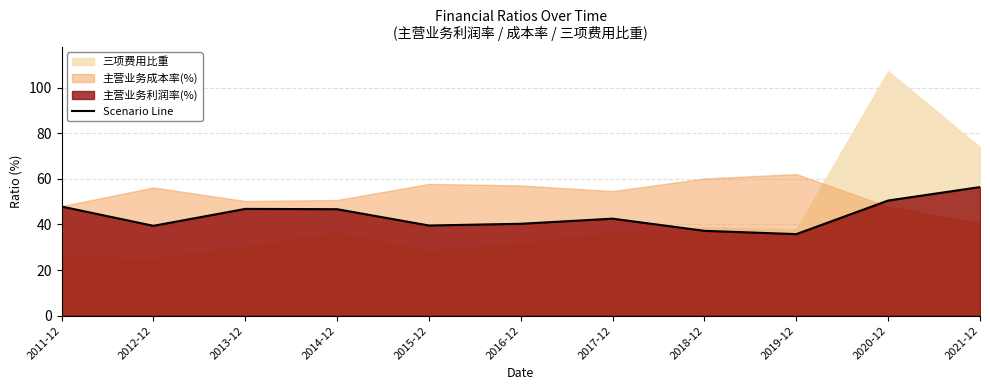

What is the label of the 3rd point from the left?

2013-12